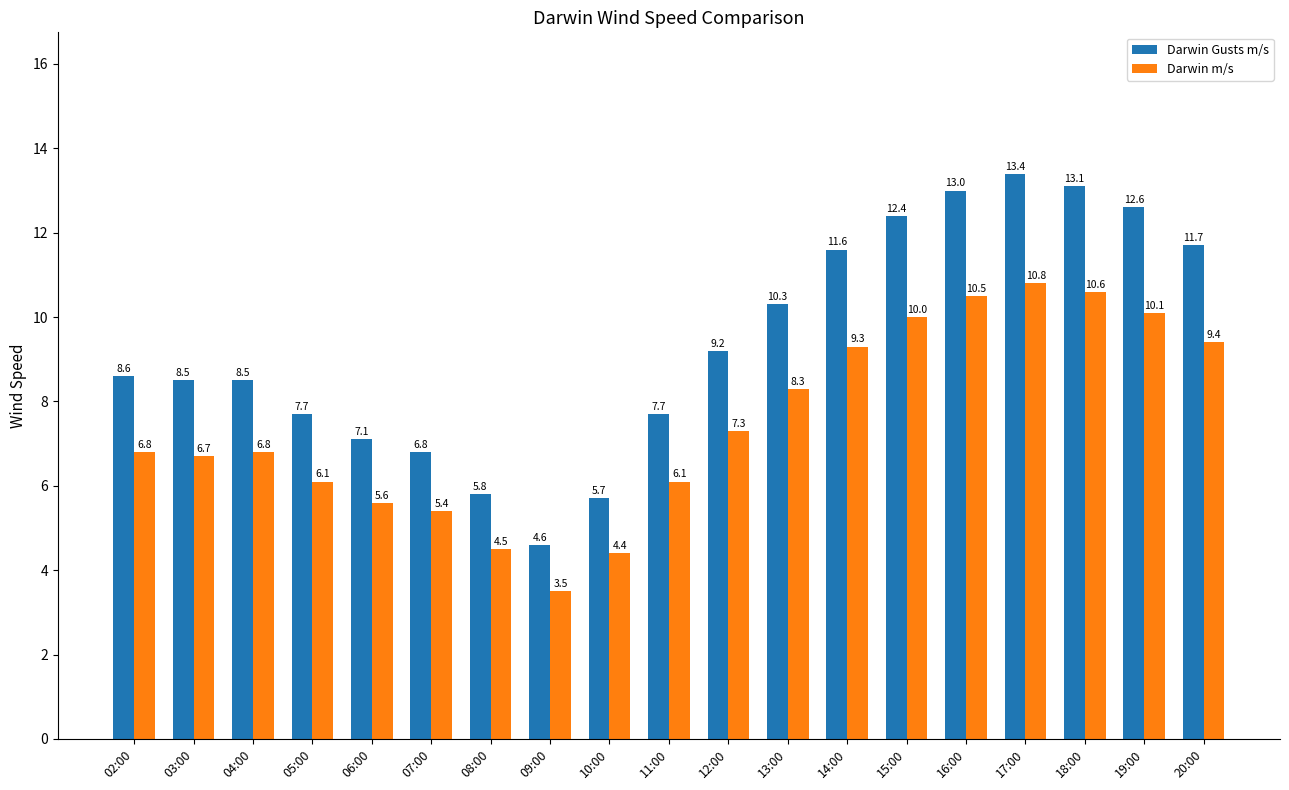

At how many categories does at least one series exceed 11?

7